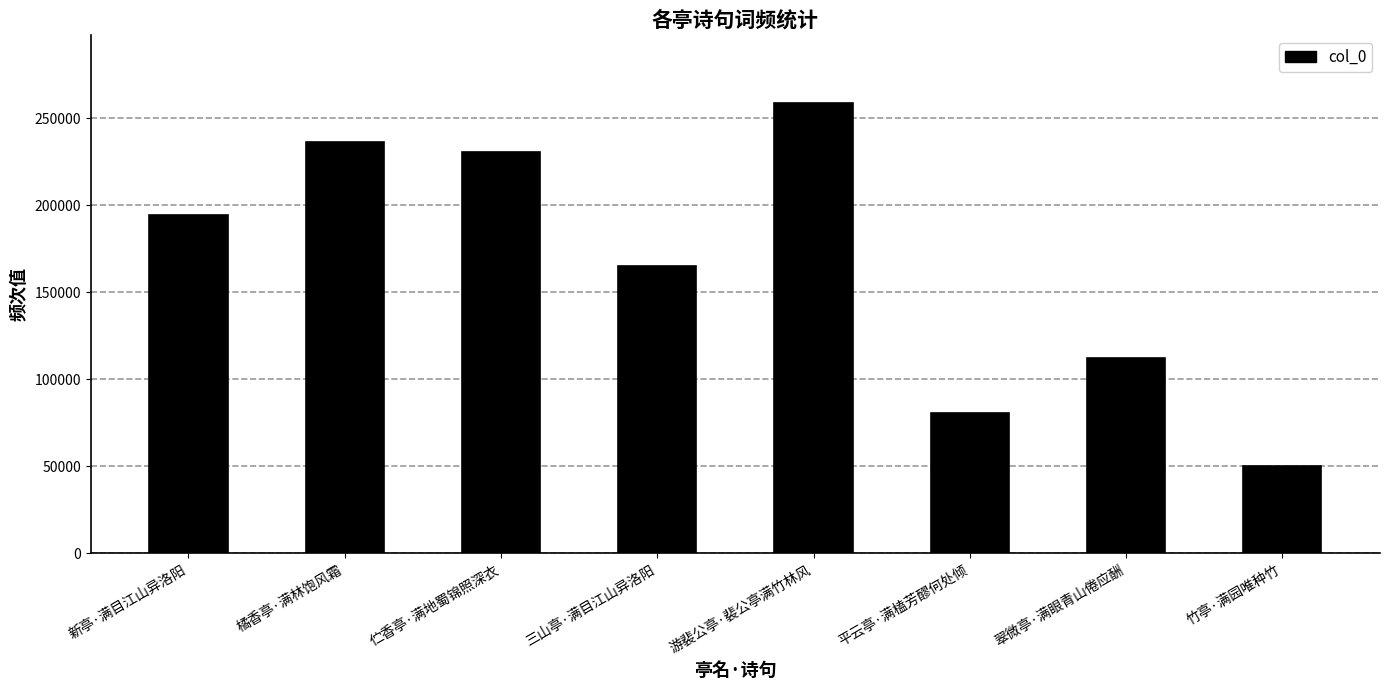

Is it true that the value at 新亭·满目江山异洛阳 is 278769?

False